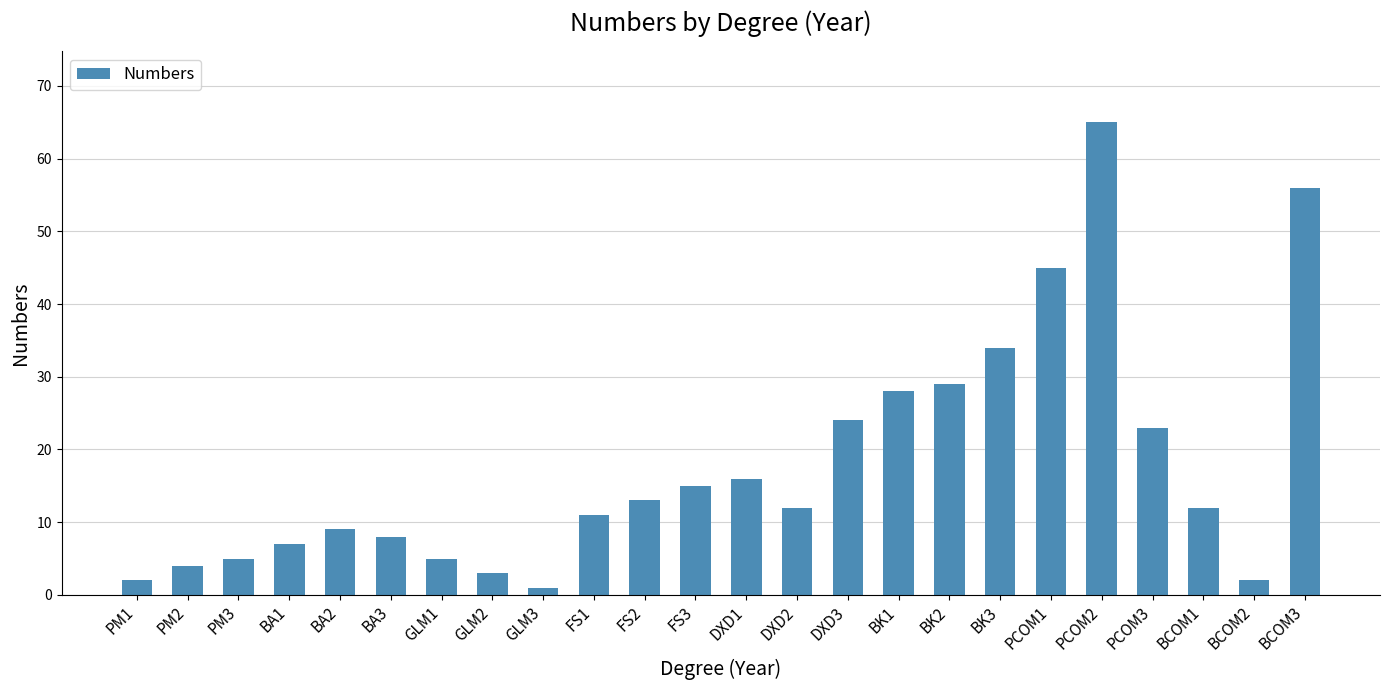

How many bars are there in total?

24